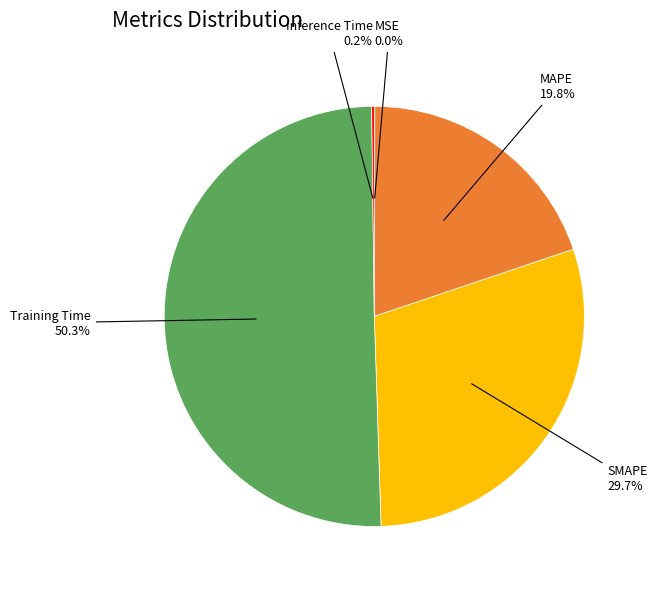

Which category has the biggest portion of the pie?

Training Time